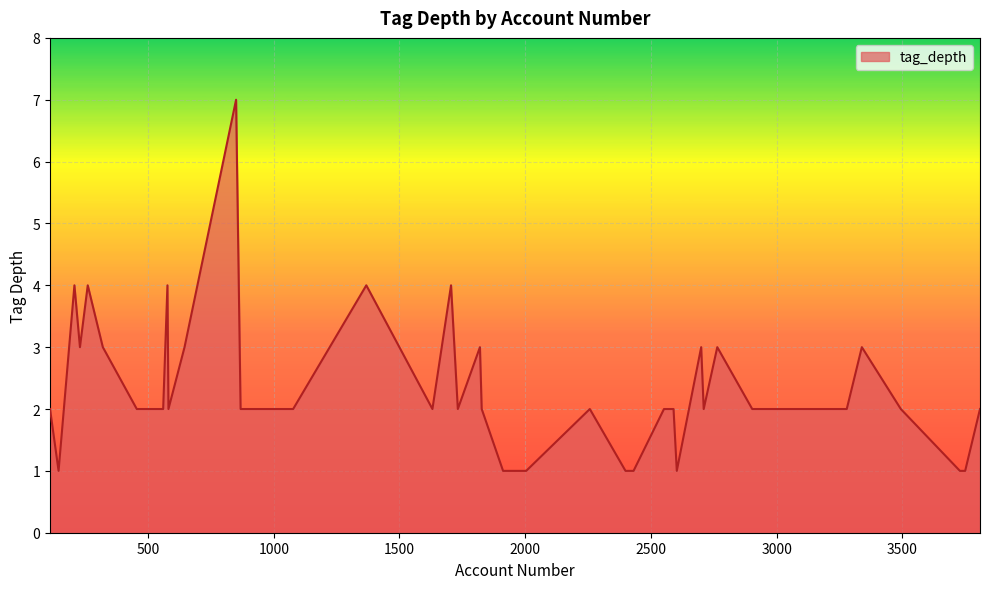

Does the chart have visible grid lines?

Yes